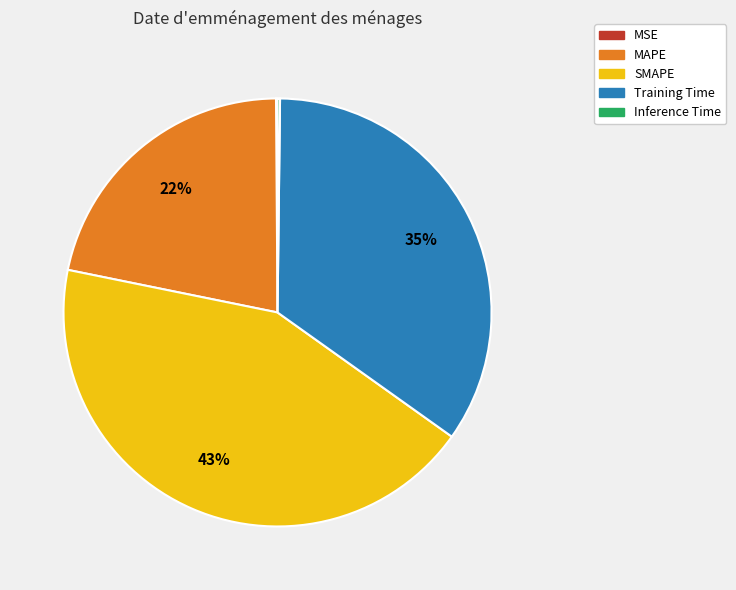

Is it true that Training Time is 35% of the pie?

True